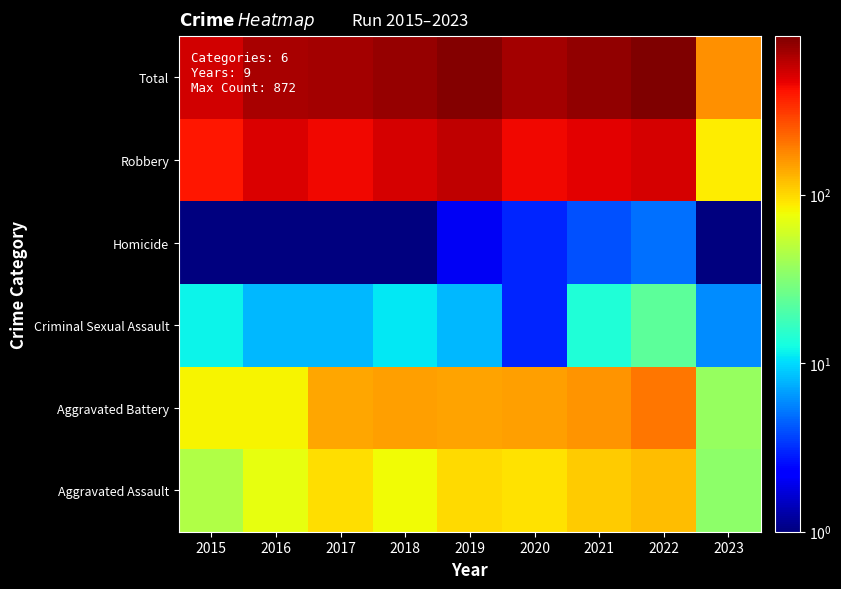

Reading left to right, what are all the values shown in this chart?

Aggravated Assault: 2015=46.0	2016=71.0	2017=95.0	2018=77.0	2019=98.0	2020=94.0	2021=110.0	2022=121.0	2023=34.0
Aggravated Battery: 2015=82.0	2016=82.0	2017=142.0	2018=152.0	2019=148.0	2020=150.0	2021=163.0	2022=202.0	2023=37.0
Criminal Sexual Assault: 2015=12.0	2016=8.0	2017=8.0	2018=11.0	2019=8.0	2020=3.0	2021=14.0	2022=23.0	2023=6.0
Homicide: 2015=0.5	2016=1.0	2017=1.0	2018=1.0	2019=2.0	2020=3.0	2021=4.0	2022=5.0	2023=1.0
Robbery: 2015=395.0	2016=510.0	2017=446.0	2018=519.0	2019=591.0	2020=450.0	2021=484.0	2022=521.0	2023=87.0
Total: 2015=535.0	2016=672.0	2017=692.0	2018=760.0	2019=847.0	2020=700.0	2021=775.0	2022=872.0	2023=165.0